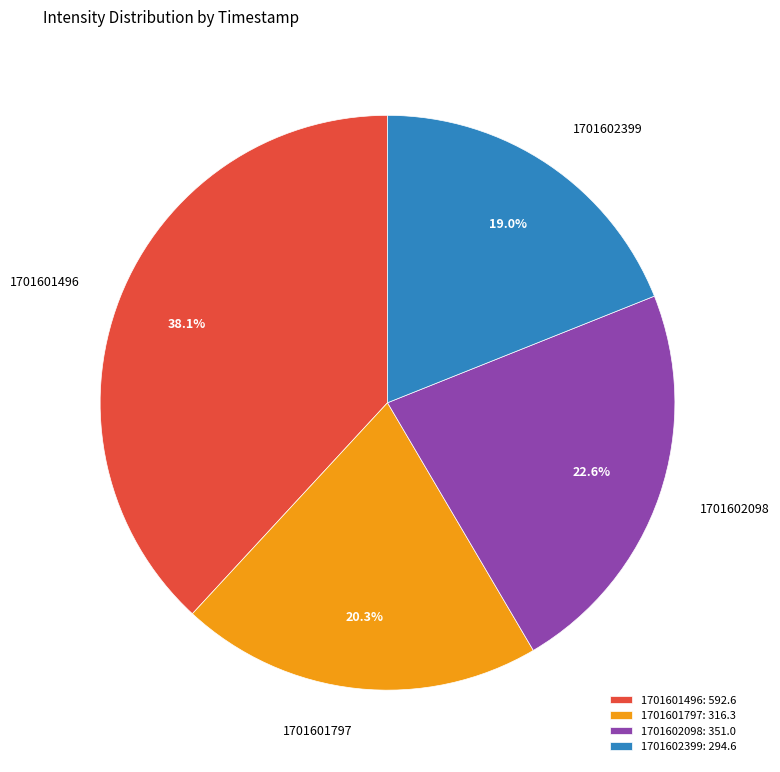

What percentage is the 1701601797 slice, to the nearest percent?

20%